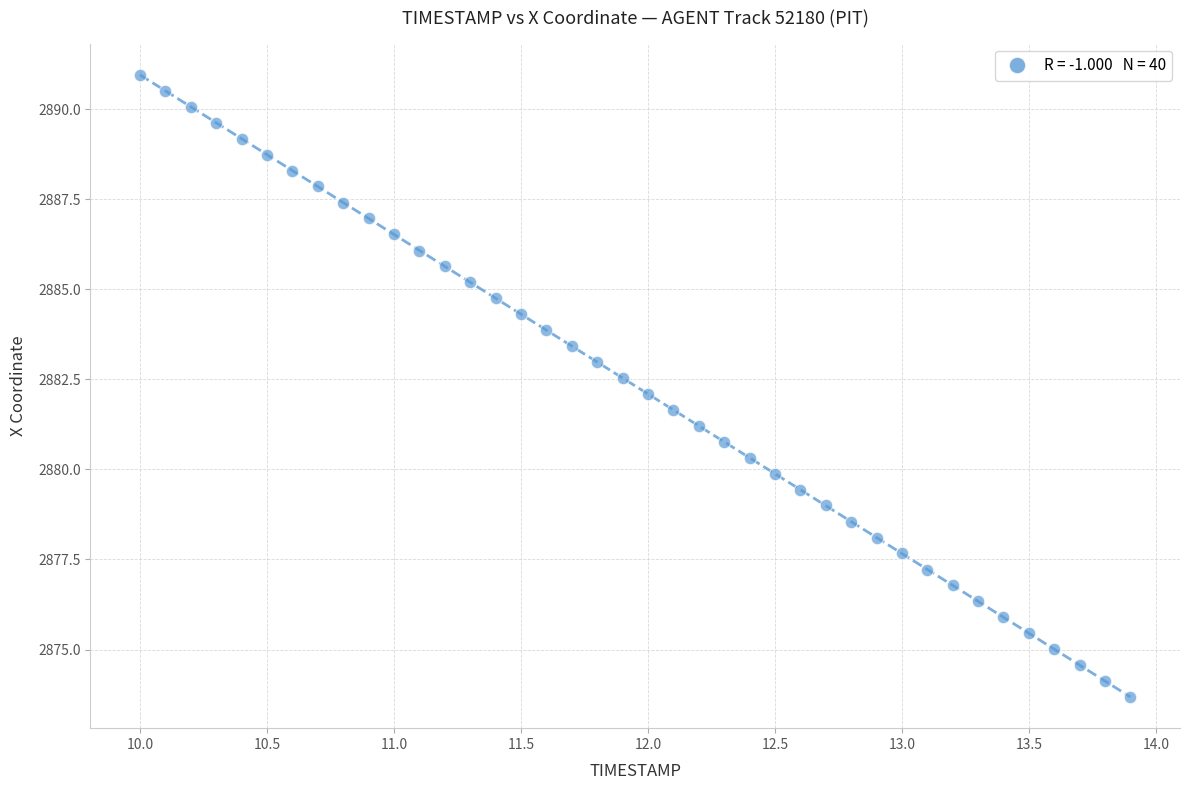

What is the range of Y values (max minus min)?

17.3